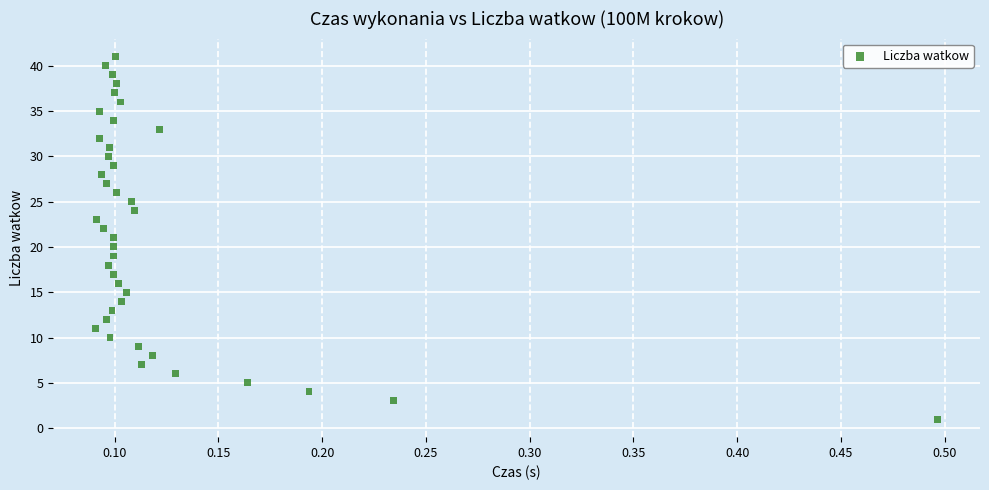

What is the range of Y values (max minus min)?

40